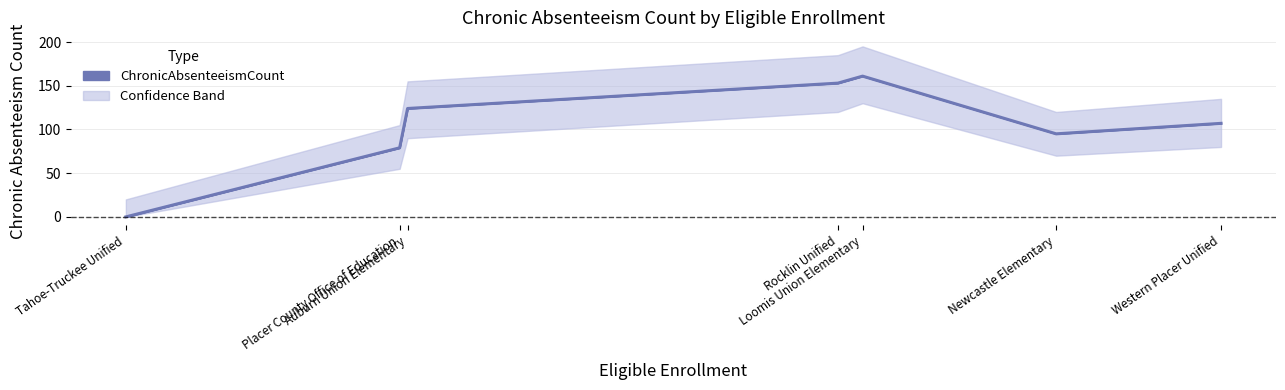

List the labels in order of value, smallest first.

Tahoe-Truckee Unified, Placer County Office of Education, Newcastle Elementary, Western Placer Unified, Auburn Union Elementary, Rocklin Unified, Loomis Union Elementary